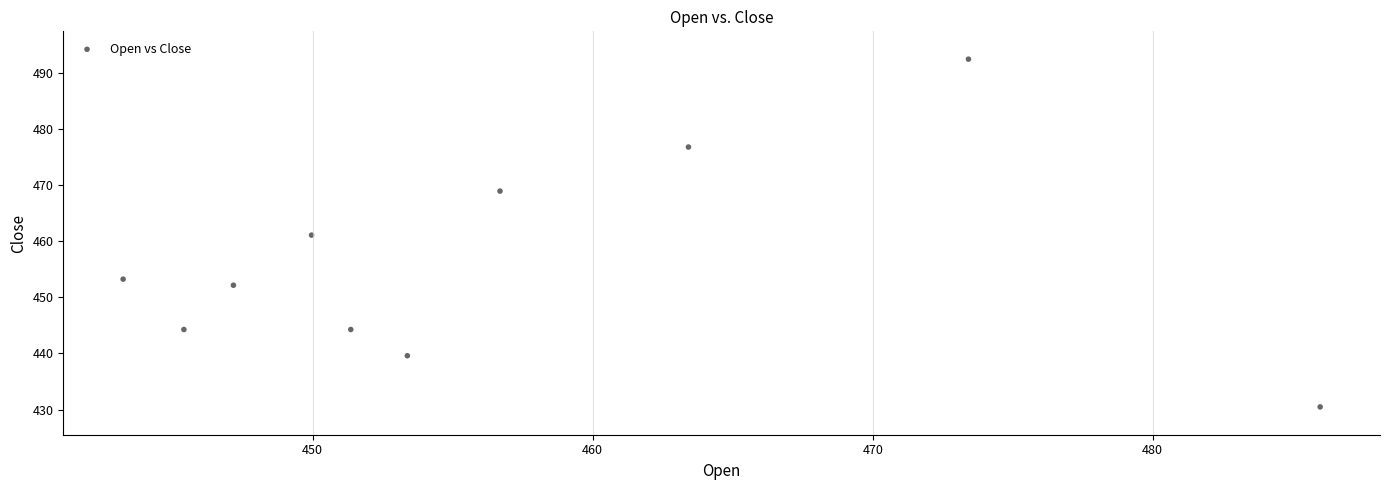

What is the average X value?

457.0